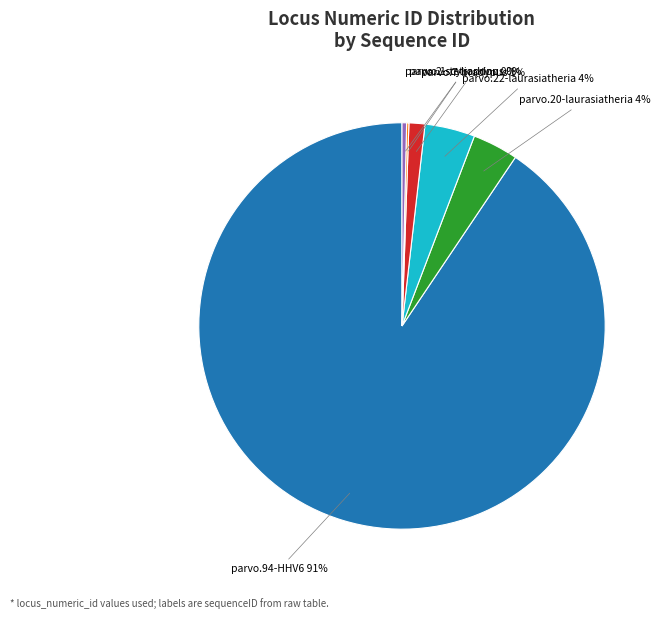

Is there a majority slice in this chart?

Yes